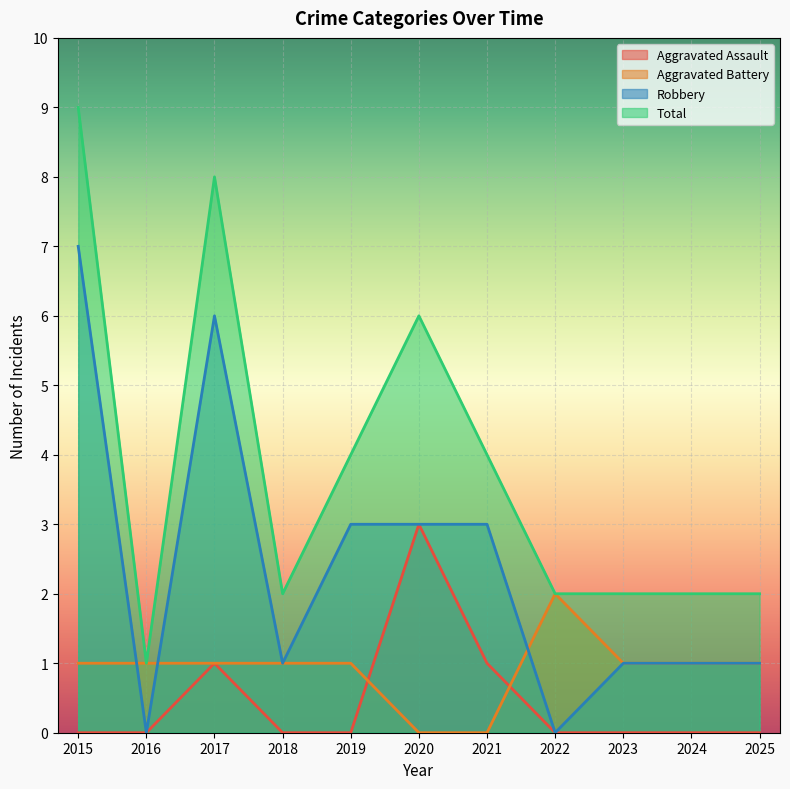

What is the minimum value for Total?

1